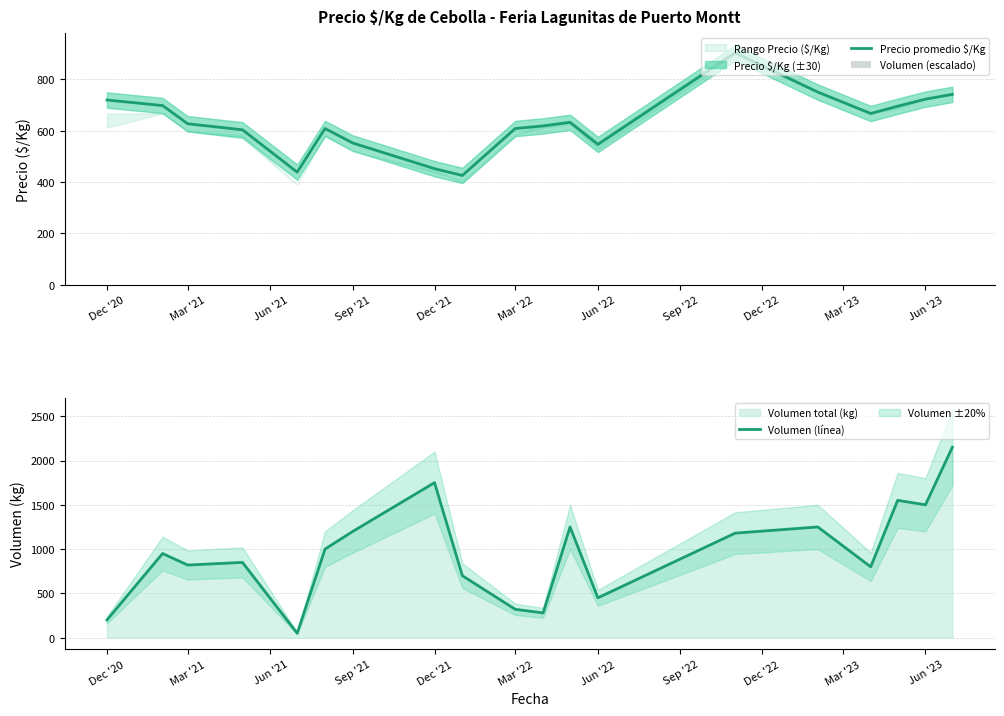

What is the average value of the Volumen (escalado) series?

161.4